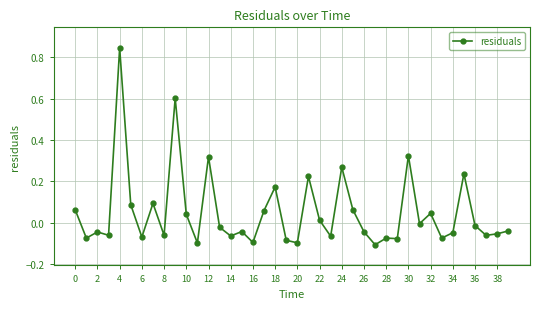

True or false: the data has more than 2 interior local peaks.

True